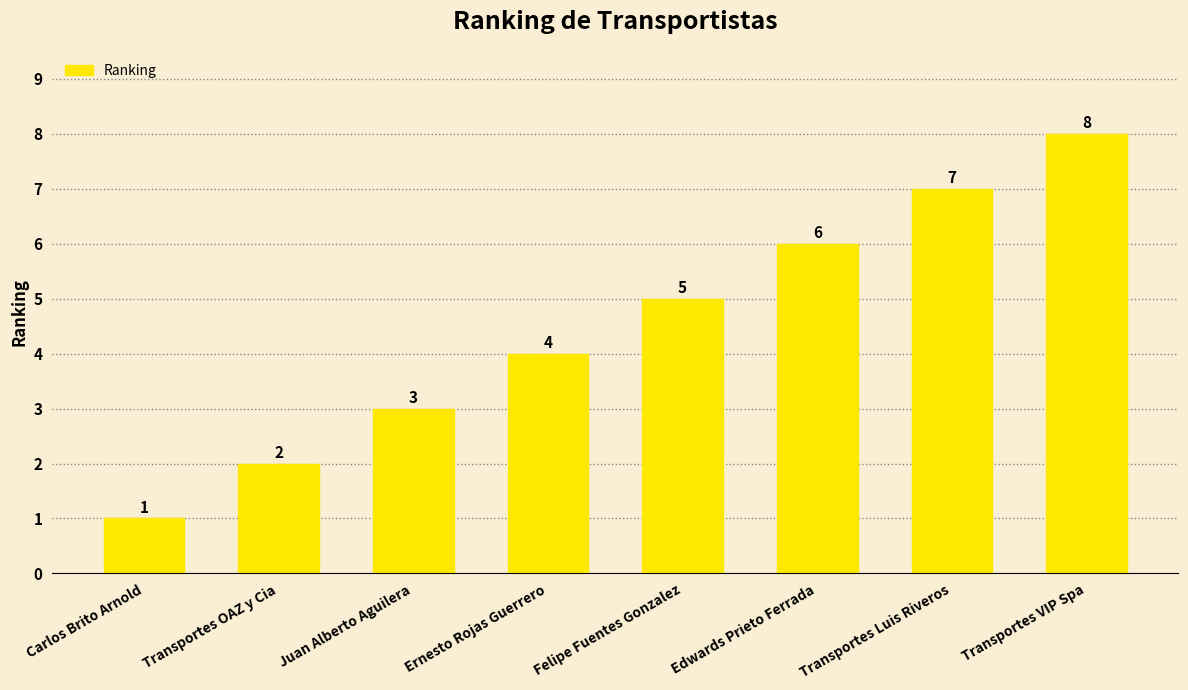

What is the difference between the maximum and minimum values?

7